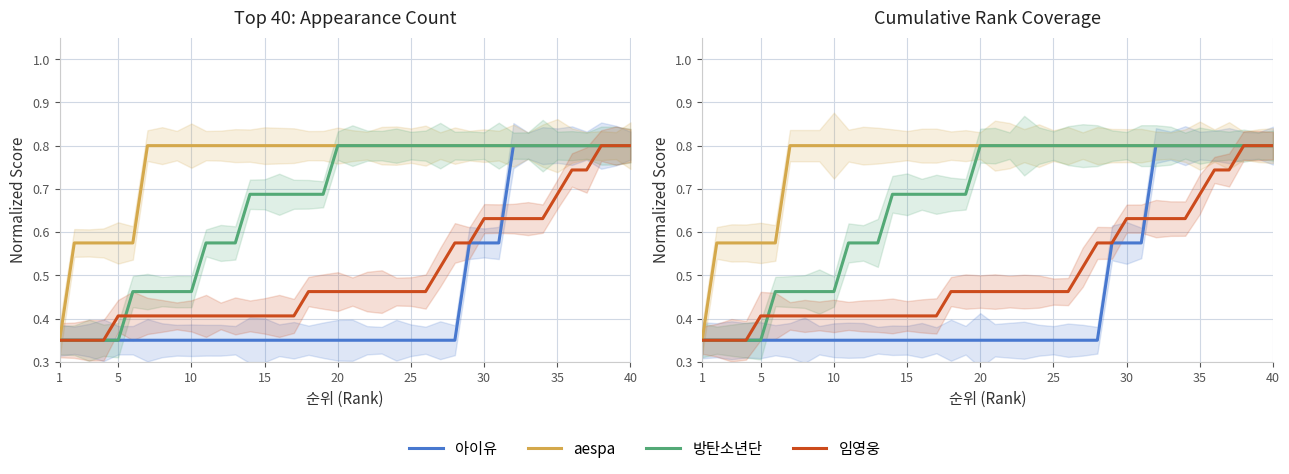

Where is 아이유 nearest to the value 0?

1